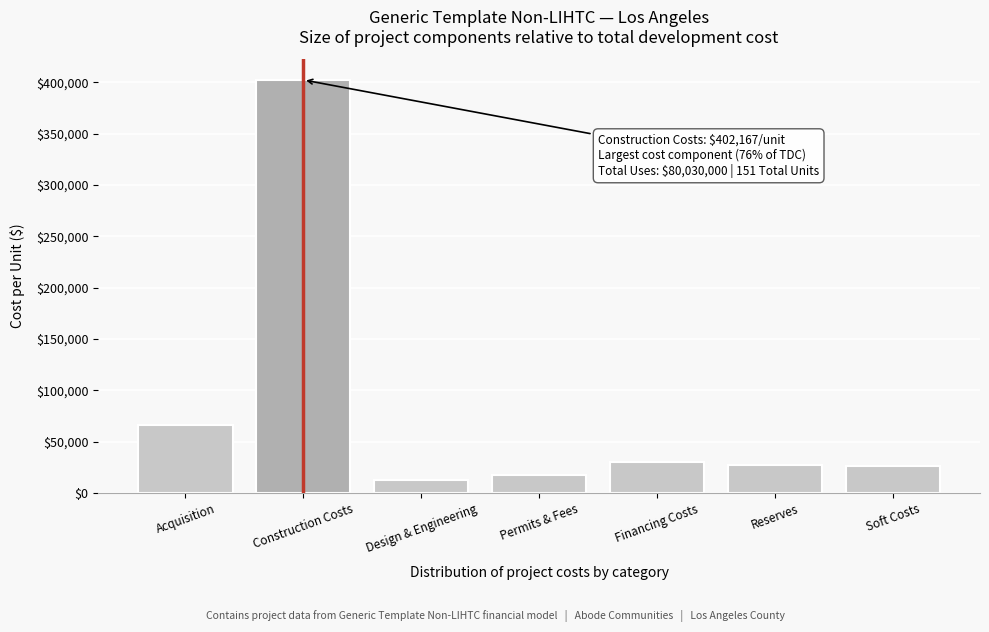

Is it true that the value at Permits & Fees is 30817.0?

False